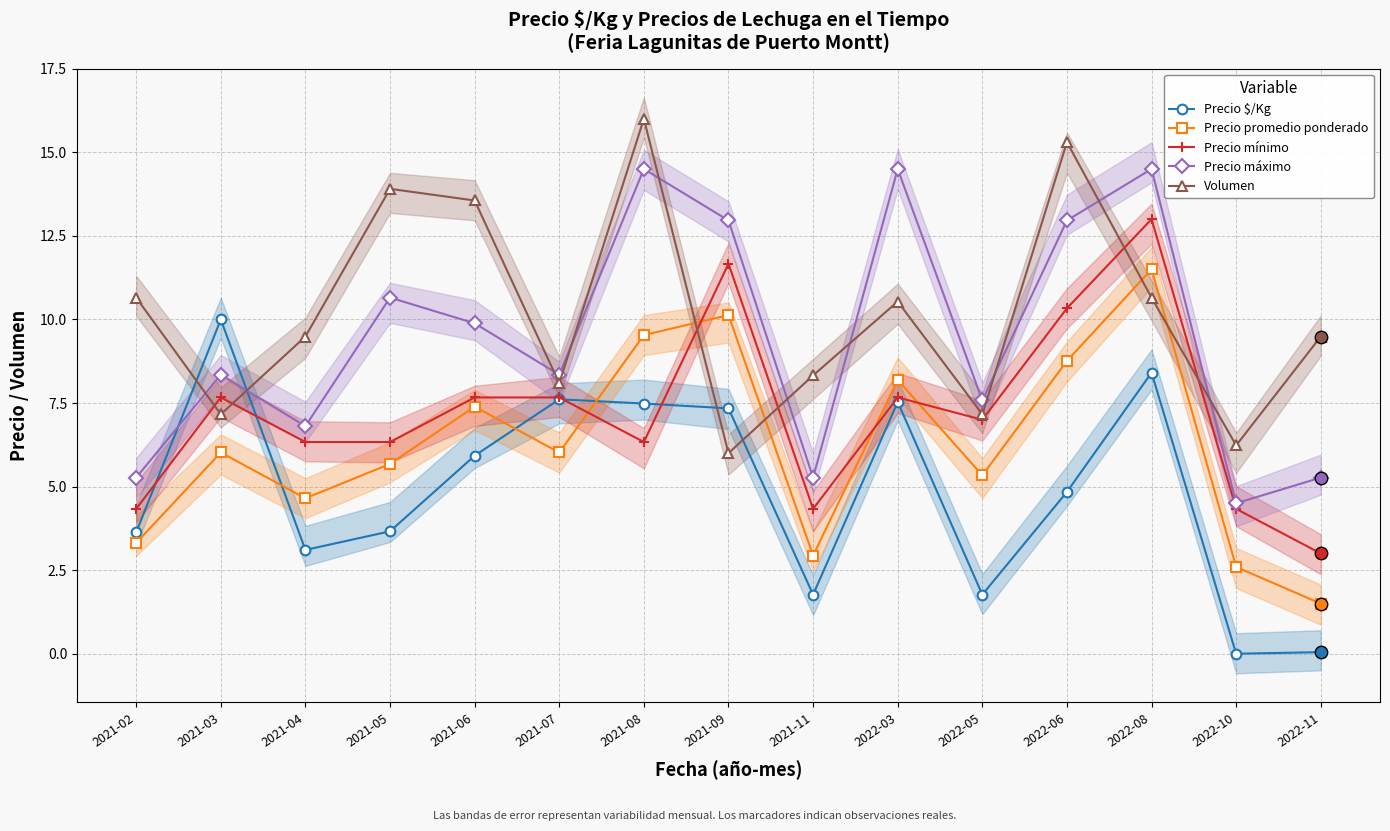

Which series reaches the maximum Y coordinate?

Volumen